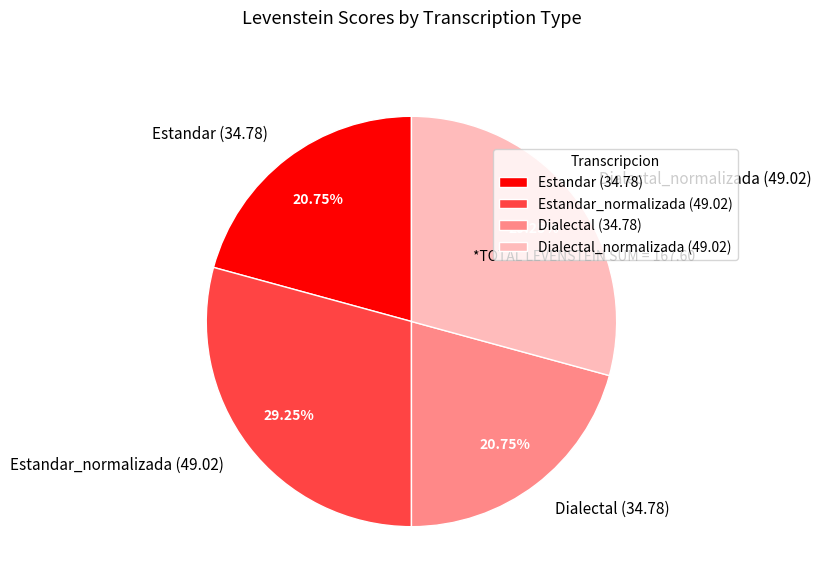

Is Dialectal (34.78) the majority of the pie?

No